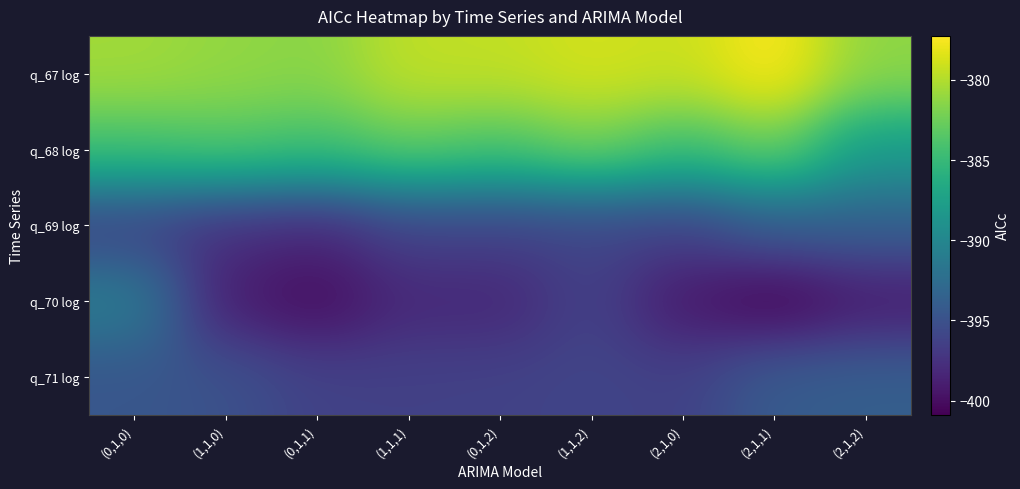

At which category is the sum across all series the highest?

(0,1,0)